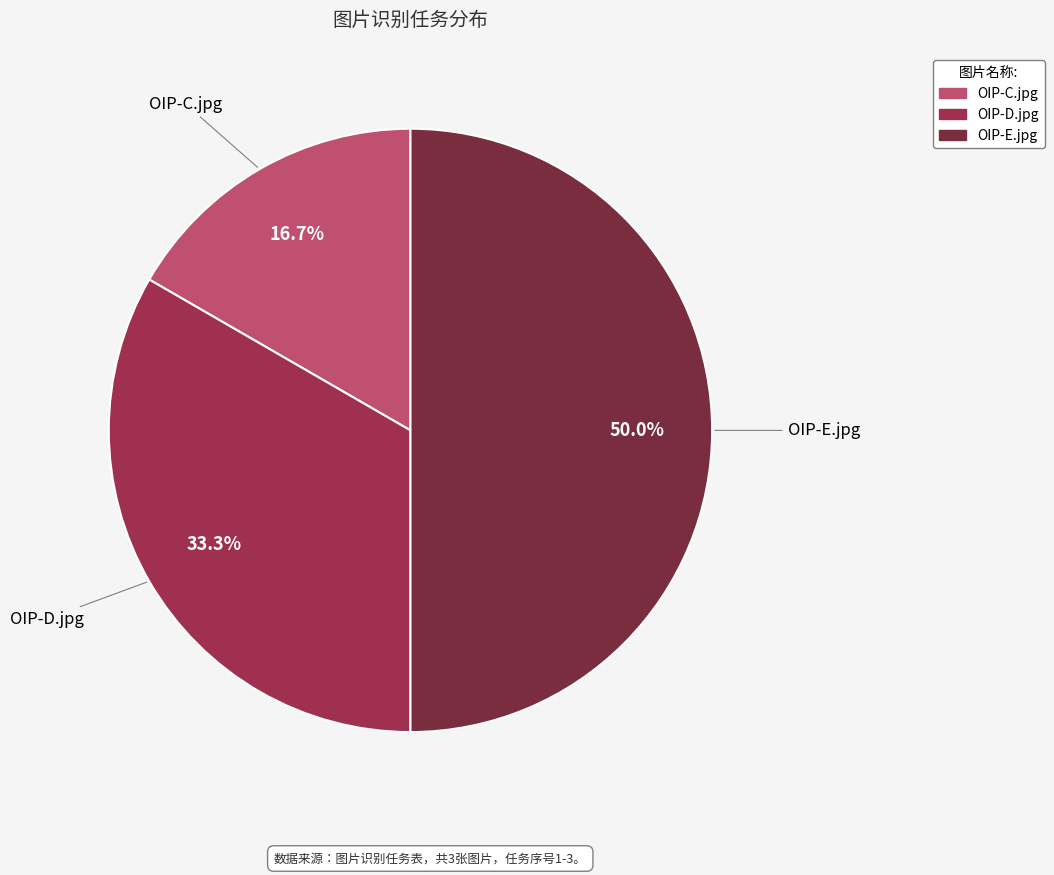

To the nearest percent, what percentage of the pie is OIP-D.jpg?

33%